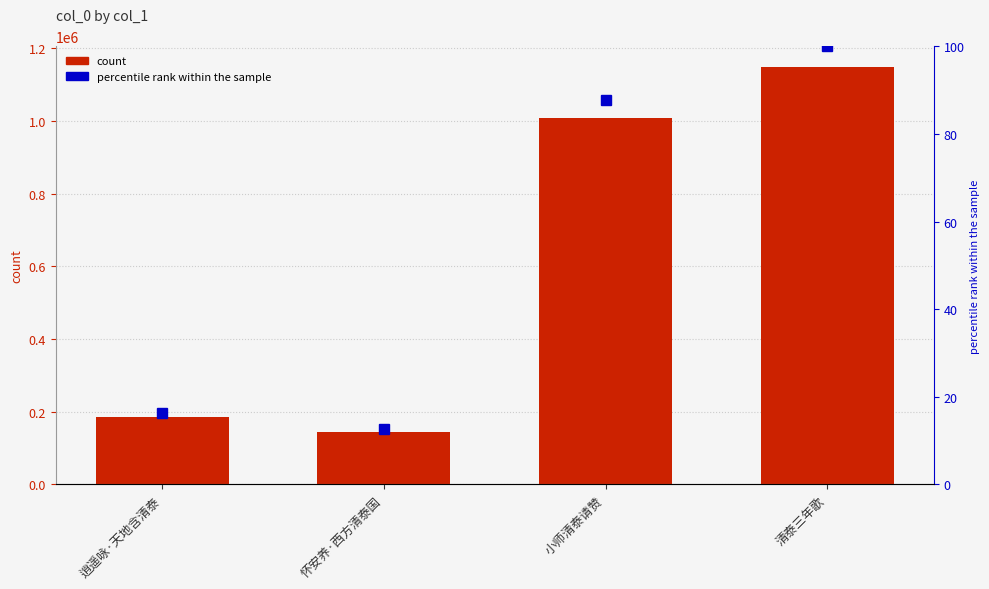

What is the difference between the second highest and minimum values in the col_0 series?

863771.0